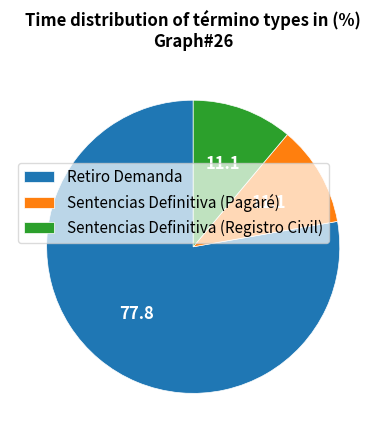

Which category has the biggest portion of the pie?

Retiro Demanda